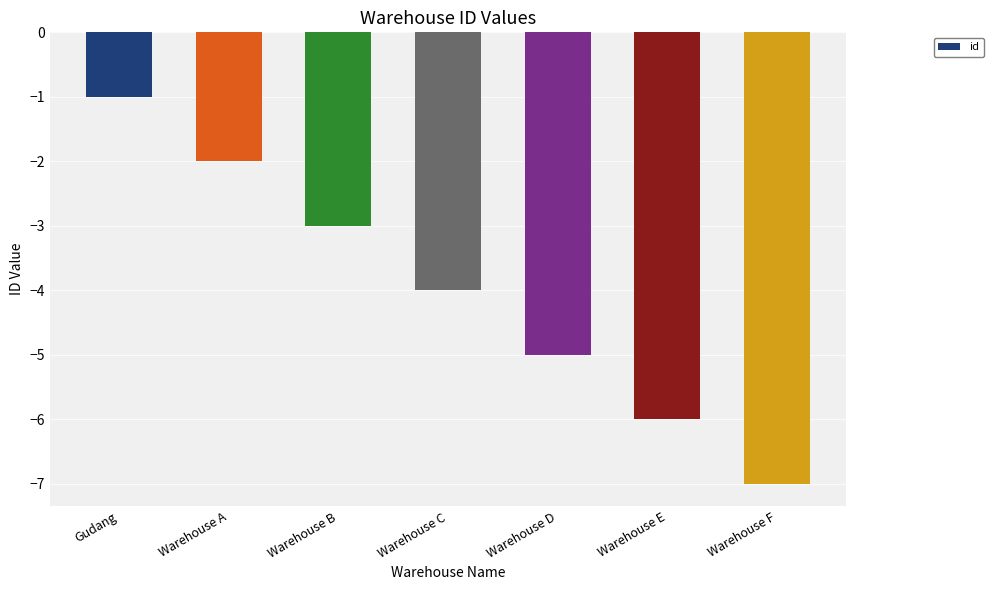

Are the bars grouped side by side (vs. stacked)?

No